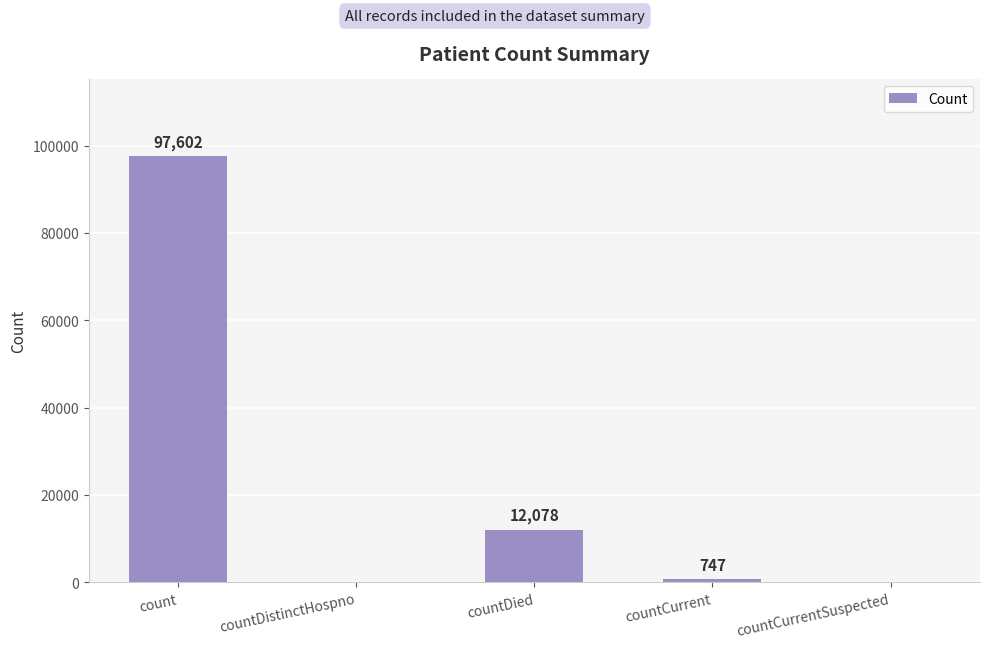

Reading right to left, list all the values displayed in this chart.

0	747	12078	0	97602